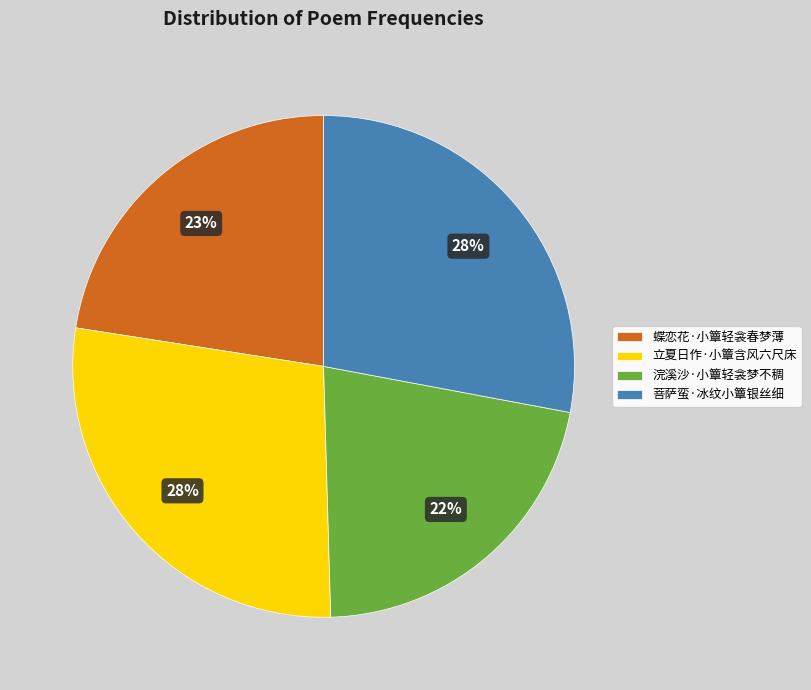

Do 立夏日作·小簟含风六尺床 and 菩萨蛮·冰纹小簟银丝细 together represent more than half of the pie?

Yes